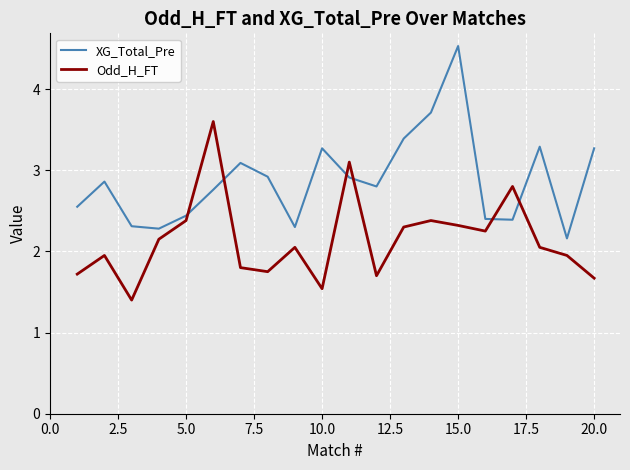

Is this an area chart (filled region under the line)?

No